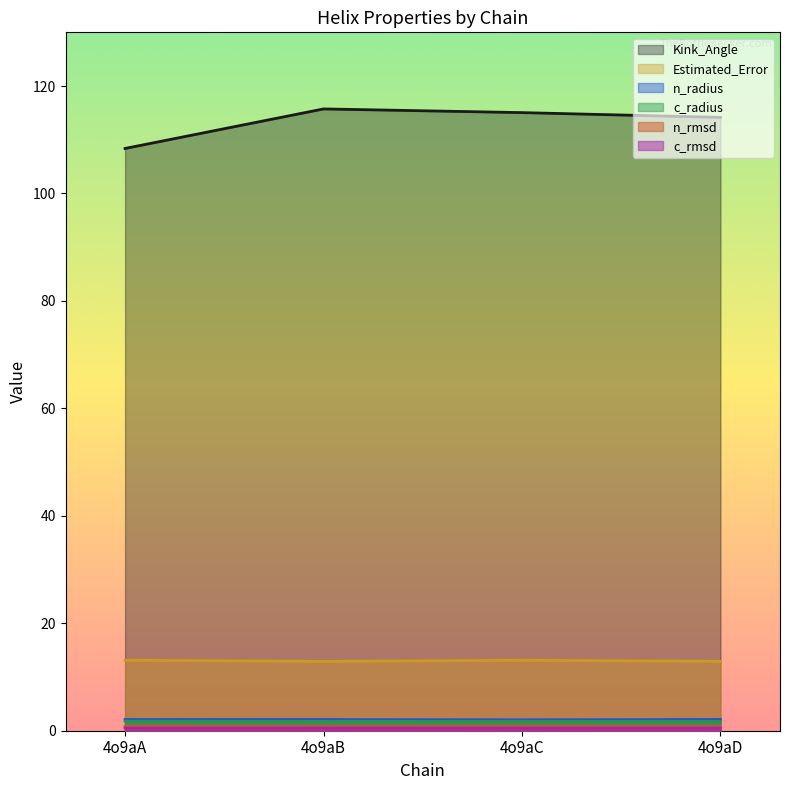

How many interior local peaks does the Kink_Angle series have?

1